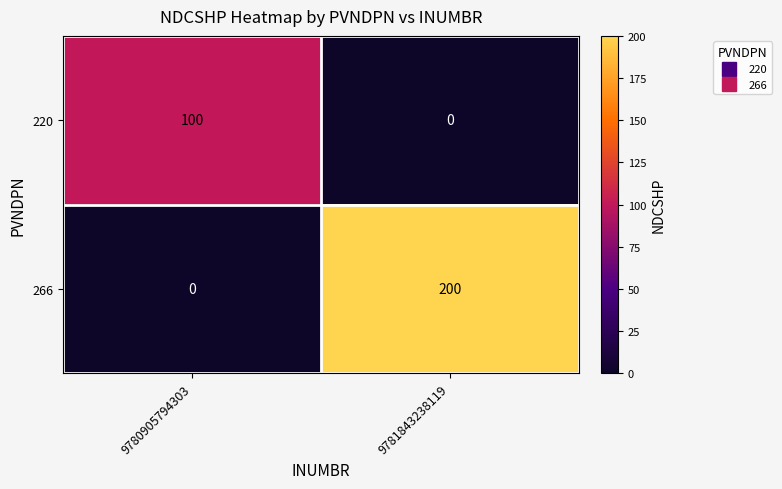

Reading left to right, list all the values displayed in this chart.

220: 100	0
266: 0	200